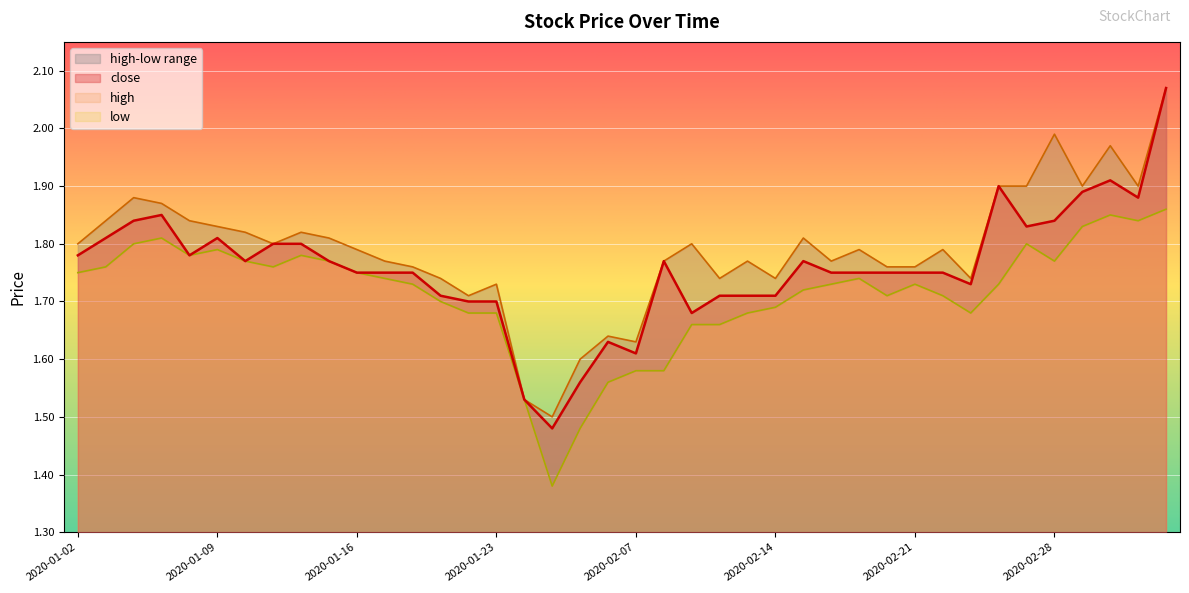

What is the value of the close point at the 36th from the left?

1.8